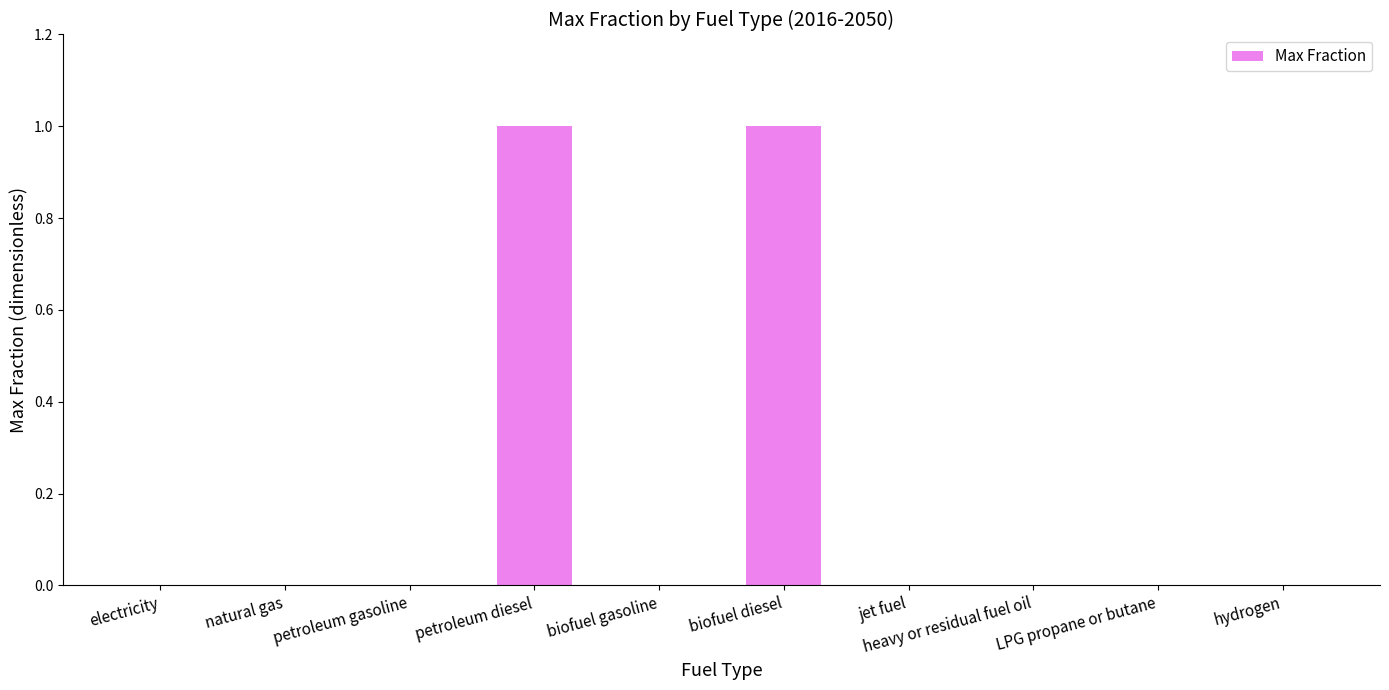

Which has a higher value, natural gas or biofuel diesel?

biofuel diesel